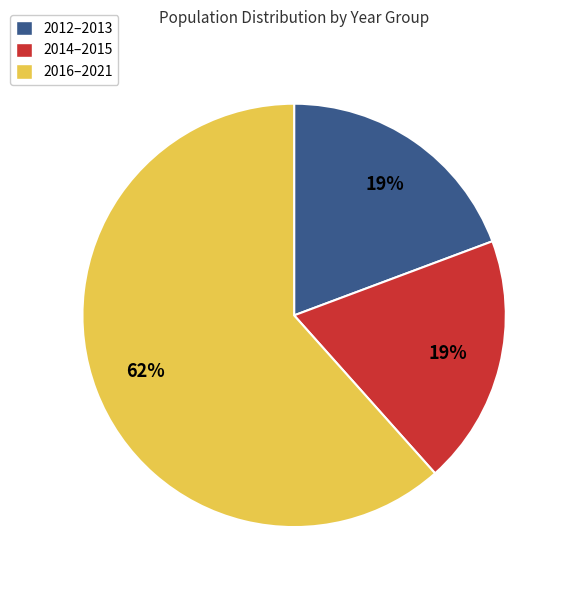

How many slices are in this pie chart?

3